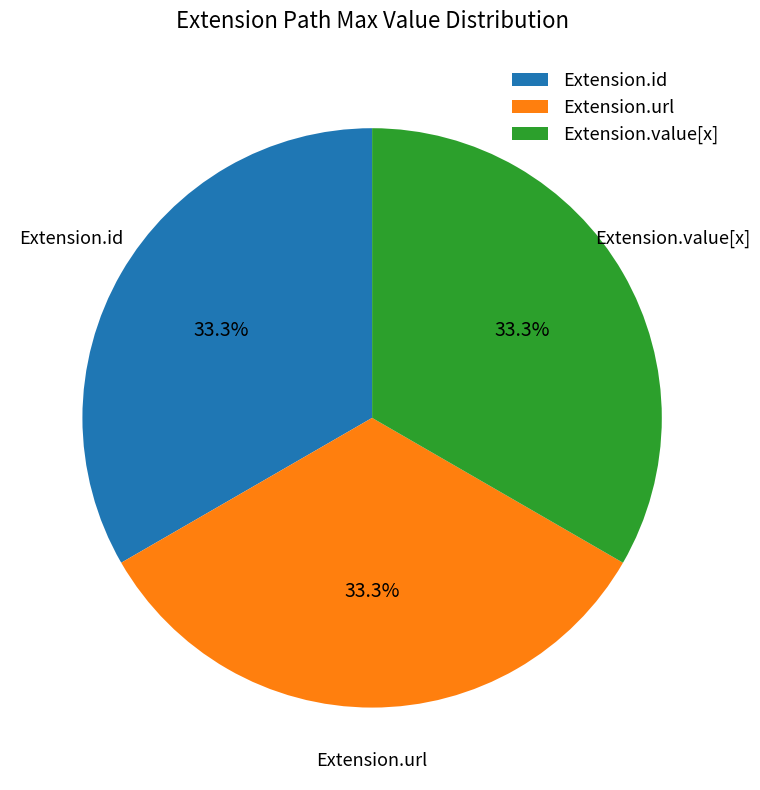

Is there a majority slice in this chart?

No